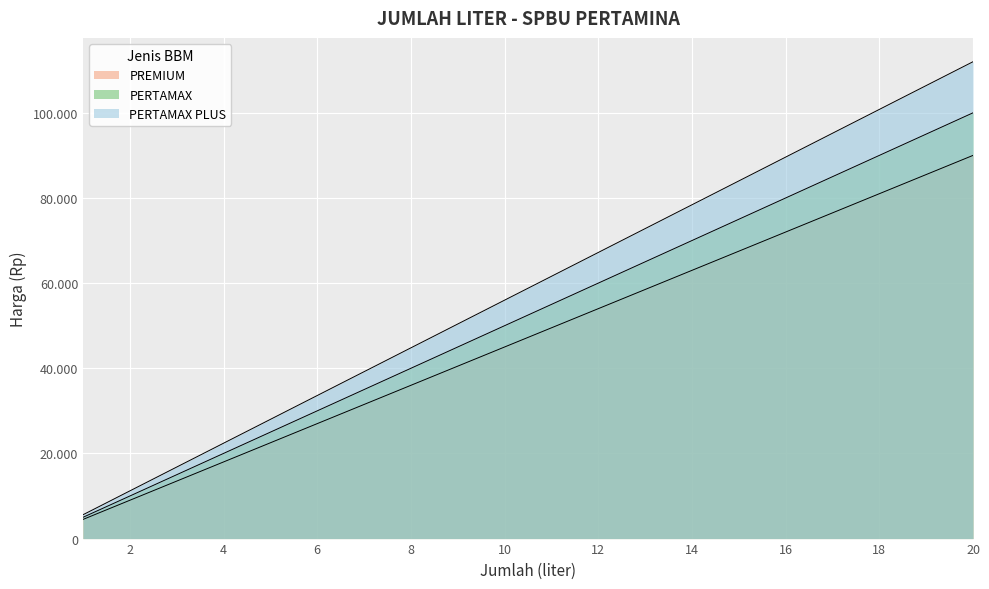

What is the maximum value shown in the chart?

112000